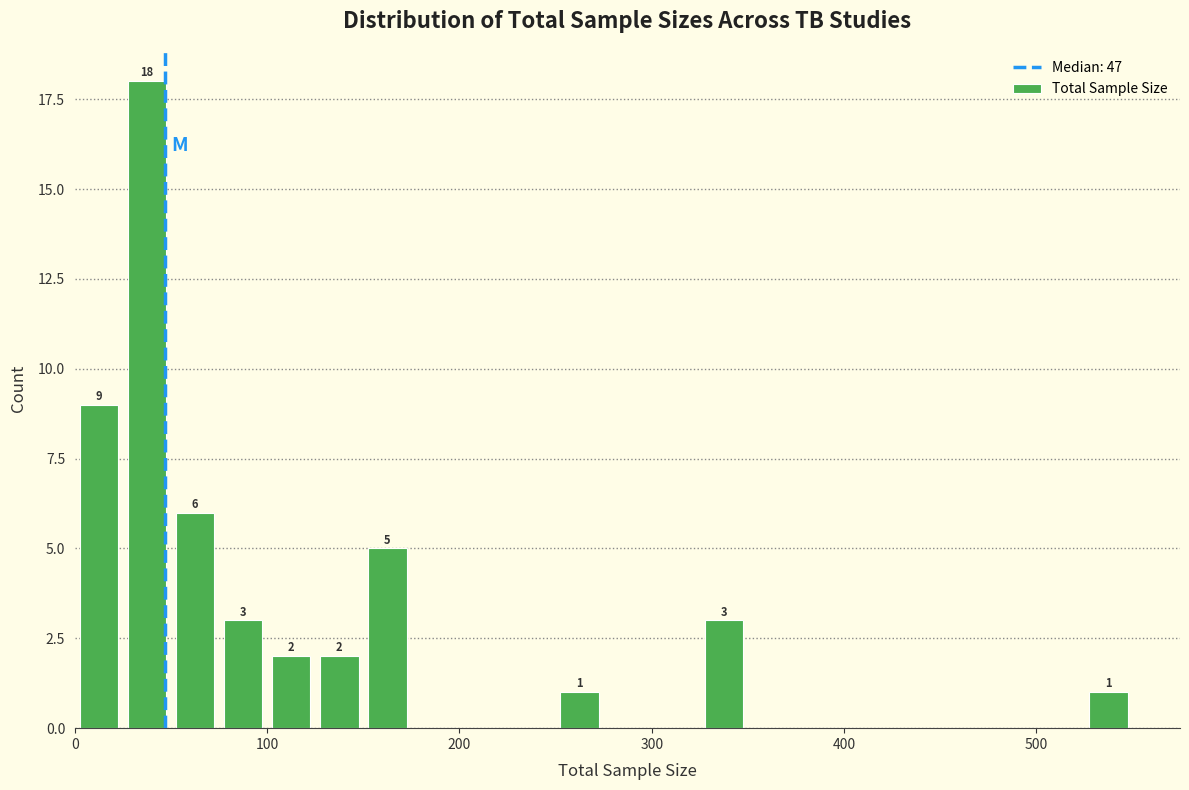

Read against the x-axis, roughly where is the centre of the tallest bar?

40